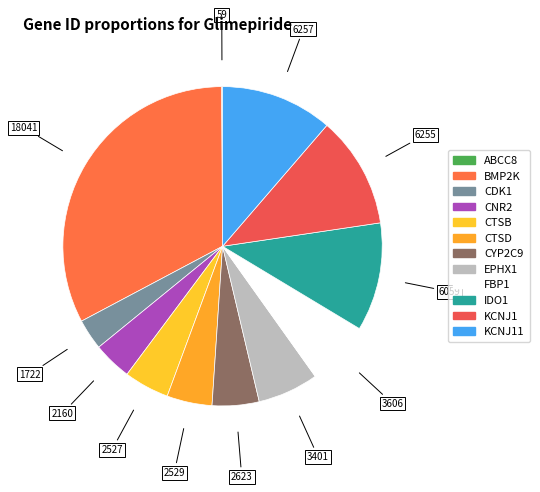

How many slices are in this pie chart?

12